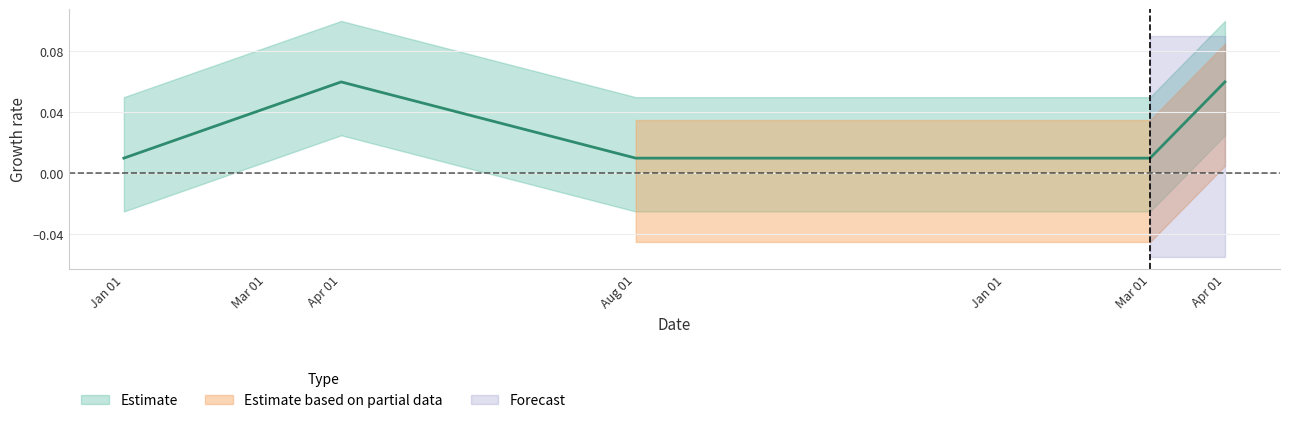

What is the value of the 5th point from the left?

0.1